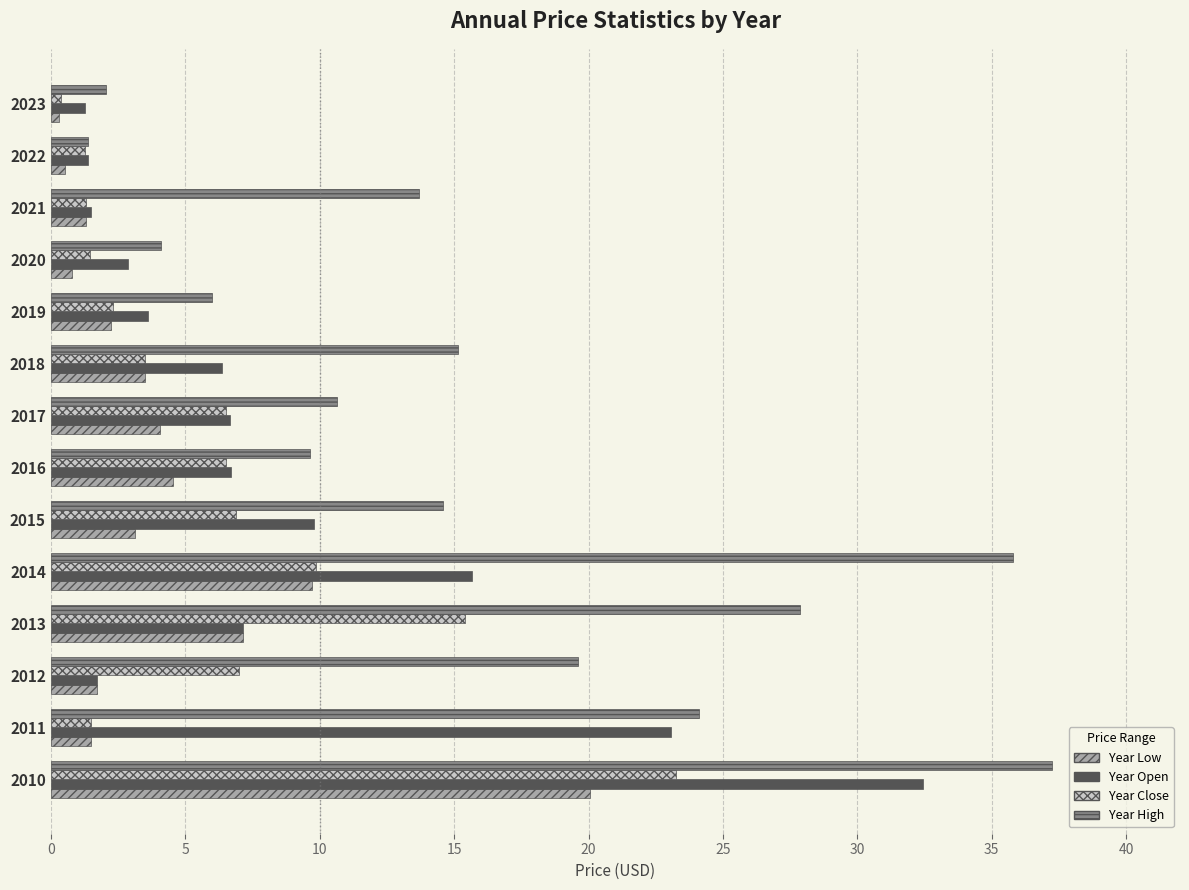

What is the spread (max minus min) of values at 2012?

17.9